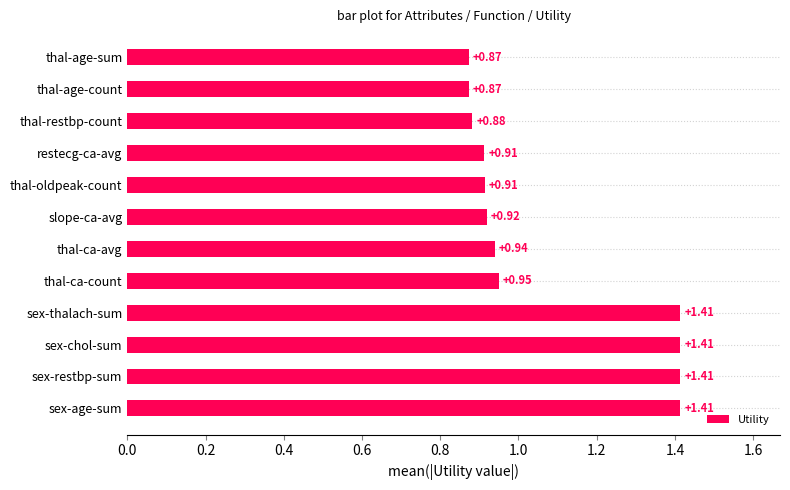

What is the change in value from sex-age-sum to thal-ca-avg?

-0.5